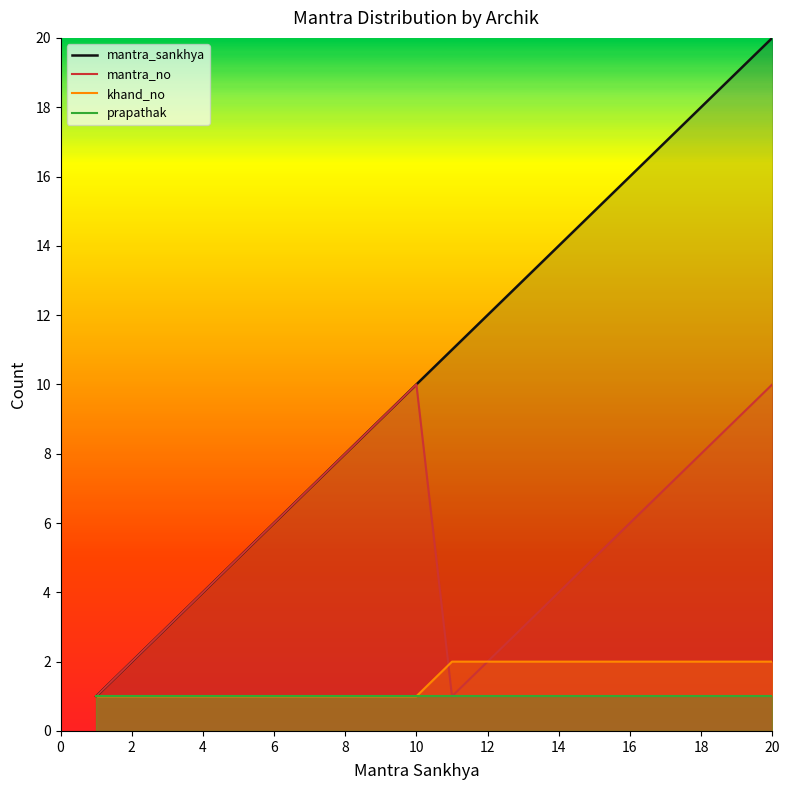

What is the sum of the mantra_sankhya values at 14 and 6?

20